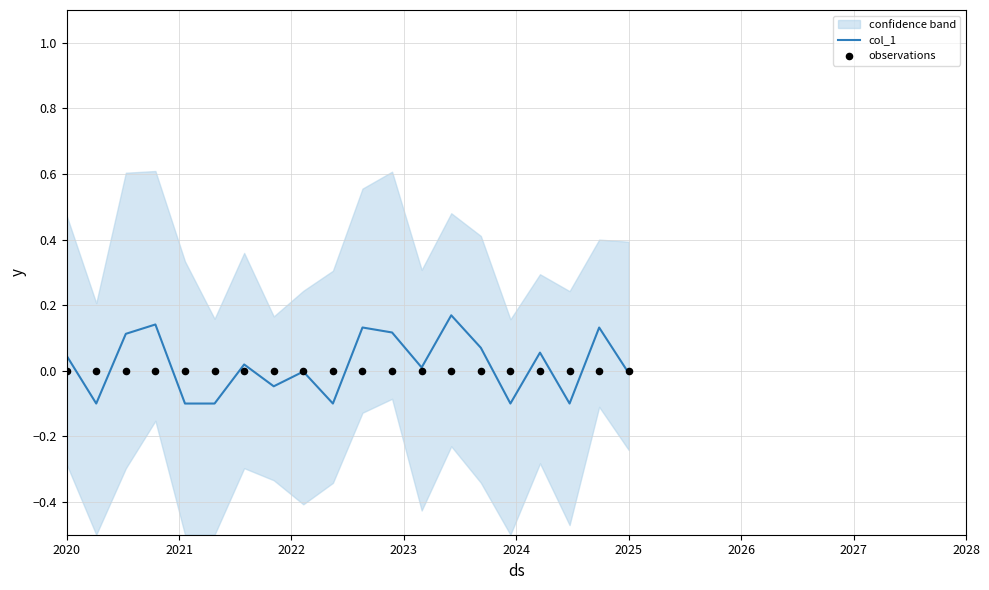

Which series contains the lowest Y value?

col_1